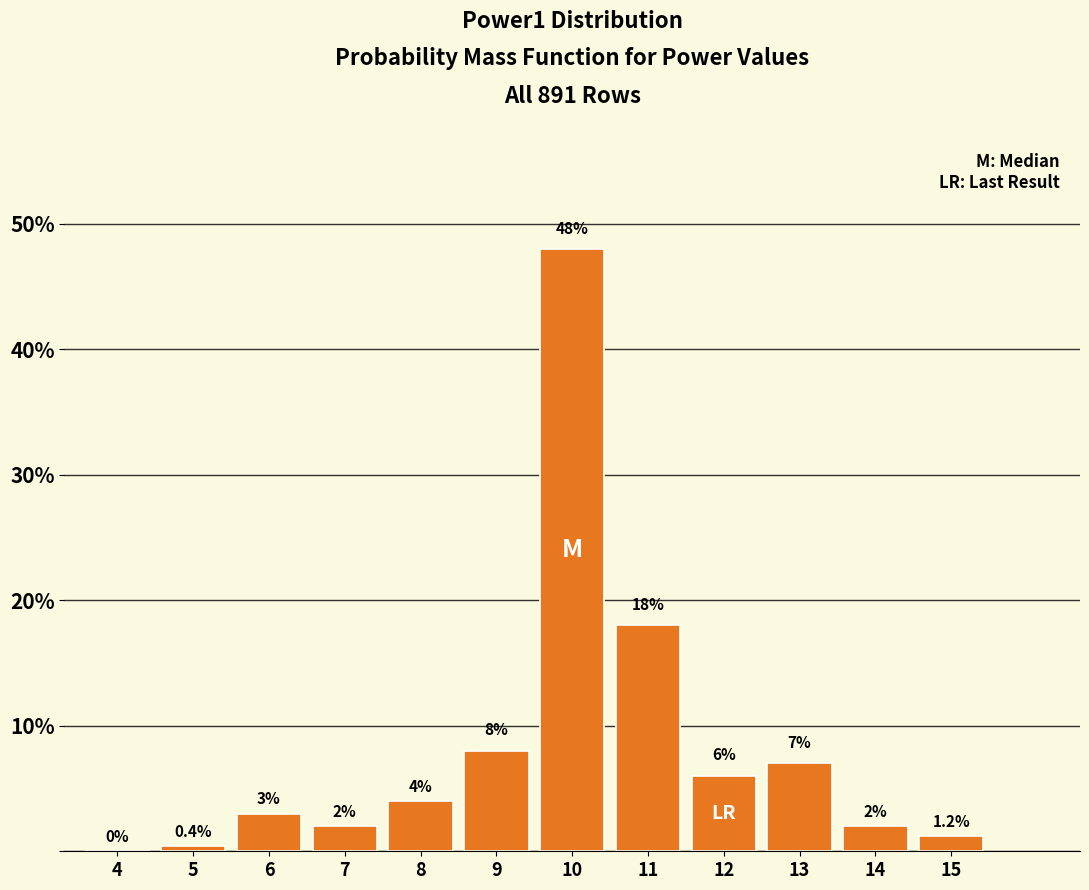

Reading left to right, extract all data points from this chart.

4=0.0	5=0.4	6=3.0	7=2.0	8=4.0	9=8.0	10=48.0	11=18.0	12=6.0	13=7.0	14=2.0	15=1.2